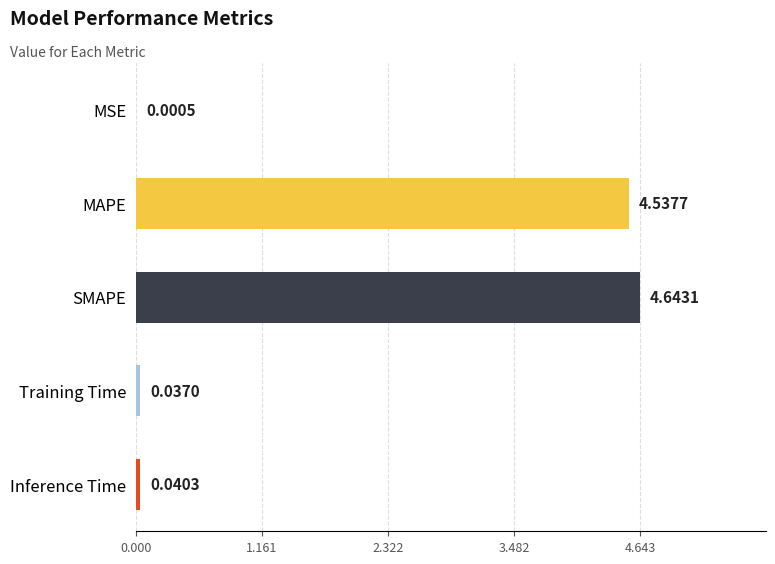

Which label corresponds to the largest value in the chart?

SMAPE